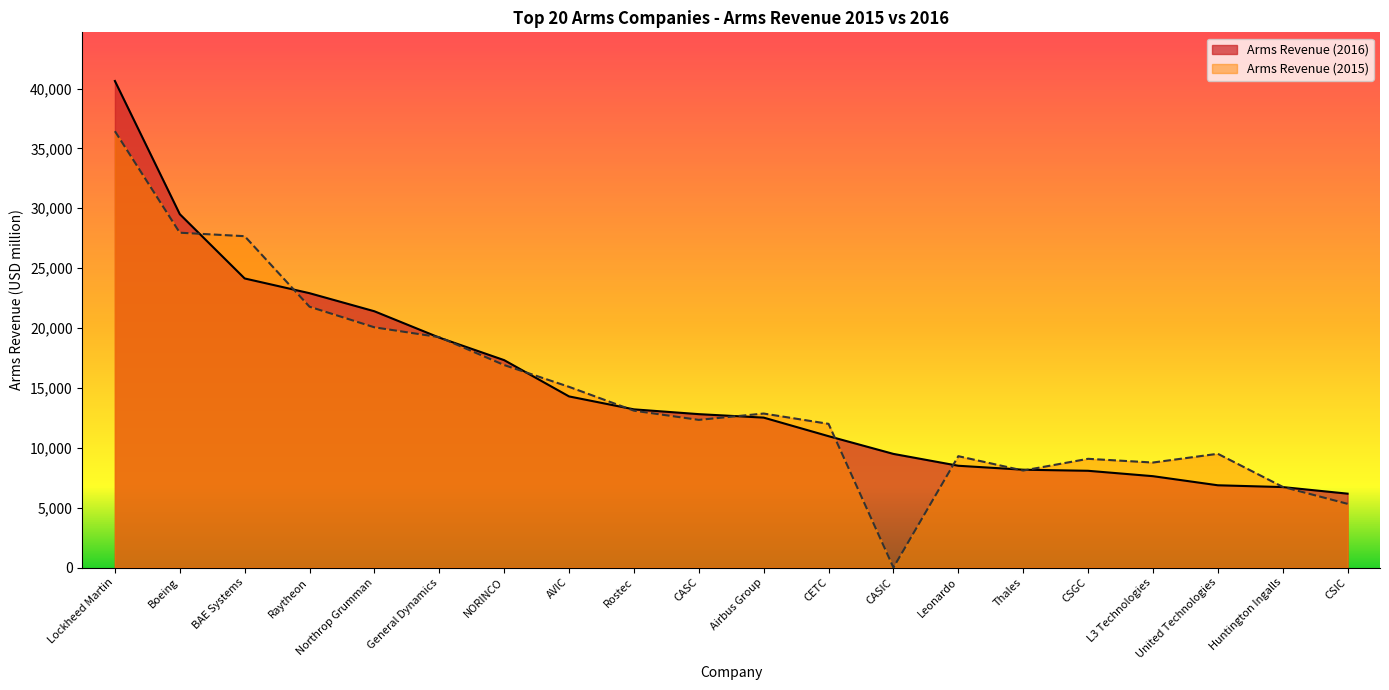

True or false: Arms Revenue (2016) and Arms Revenue (2015) cross at least once.

True